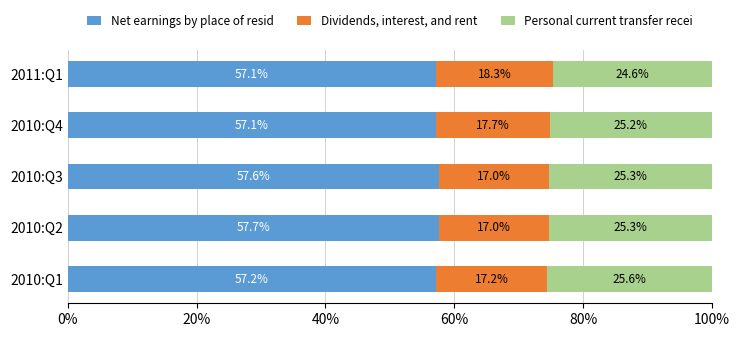

What is the lowest value of the Net earnings by place of resid series?

57.1